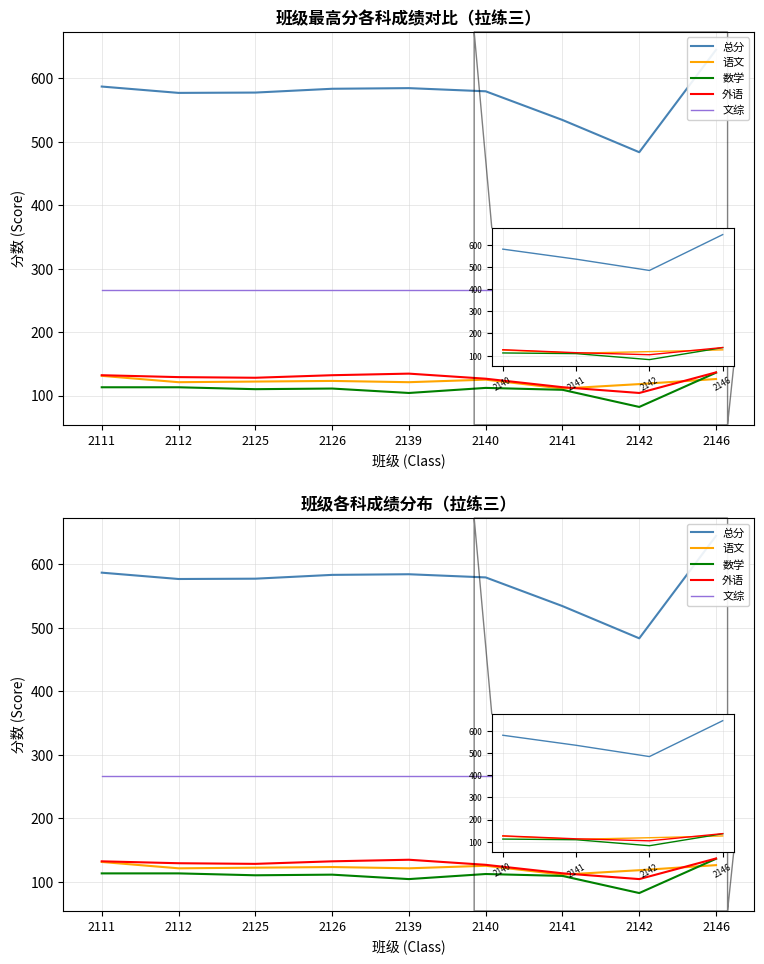

At which category does 总分 reach its first local valley?

2112